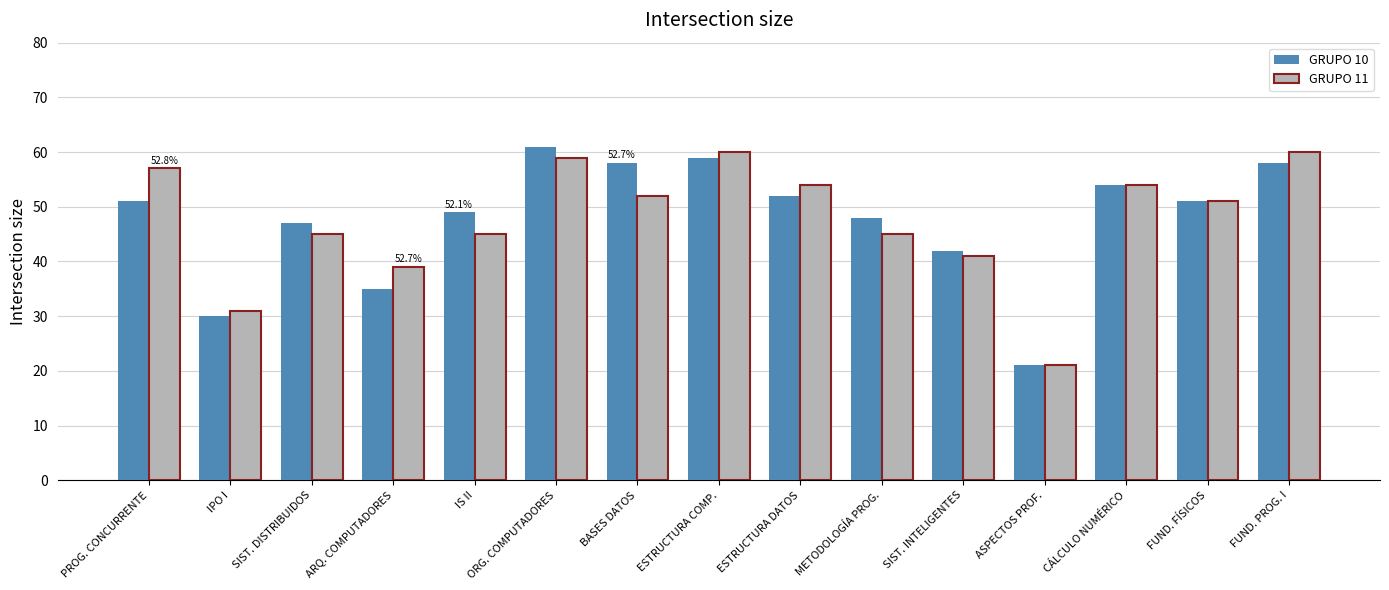

What is the sum of the GRUPO 10 values at IS II and FUND. PROG. I?

107